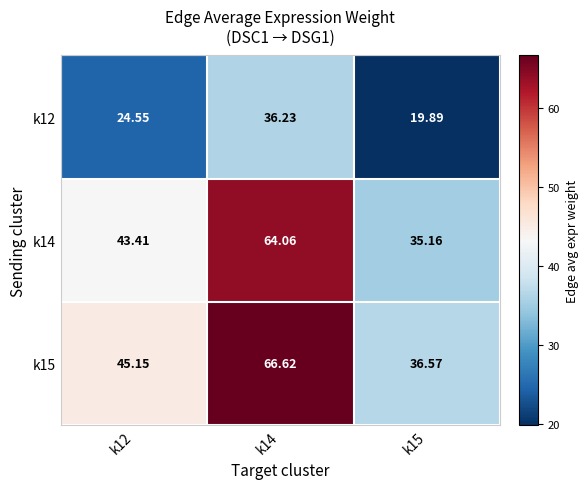

What is the maximum value shown in the chart?

66.6